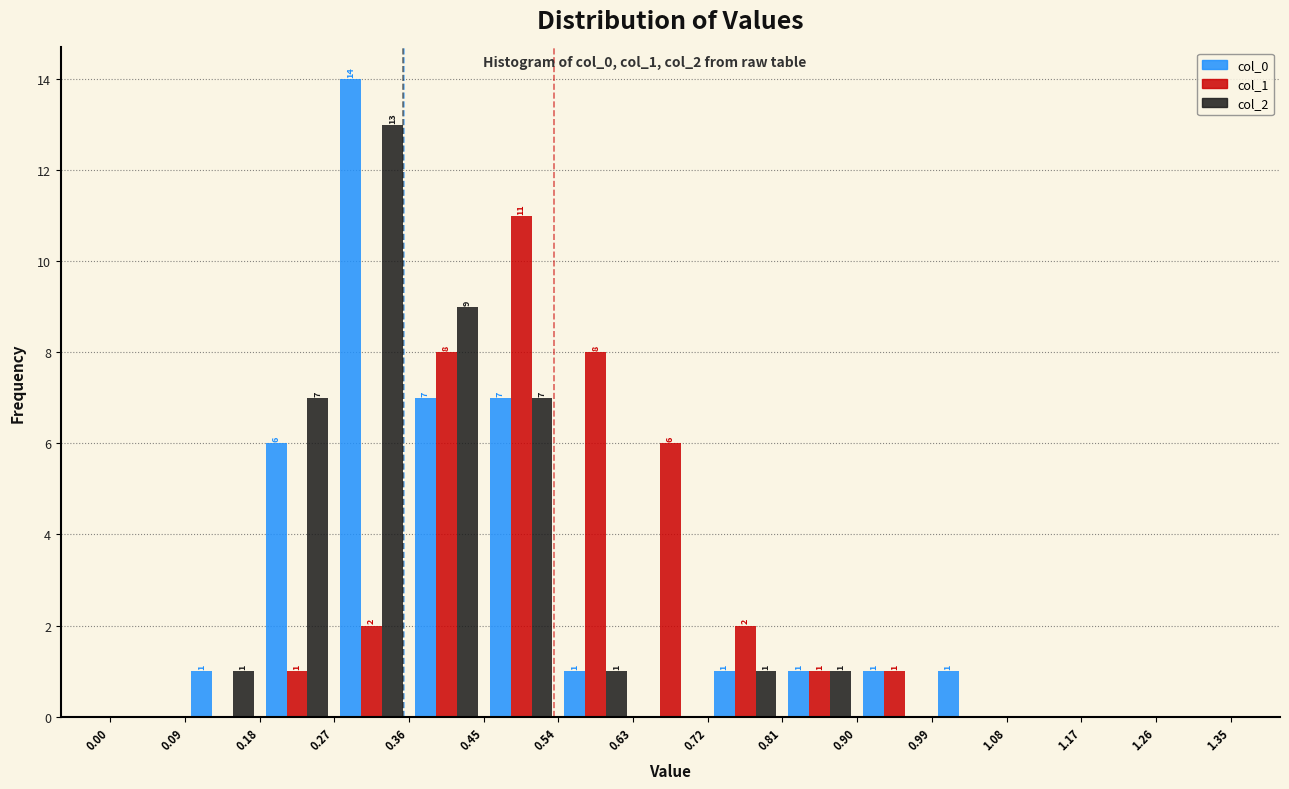

In the col_0 series, which range on the x-axis has the tallest bar?

0.27 to 0.36